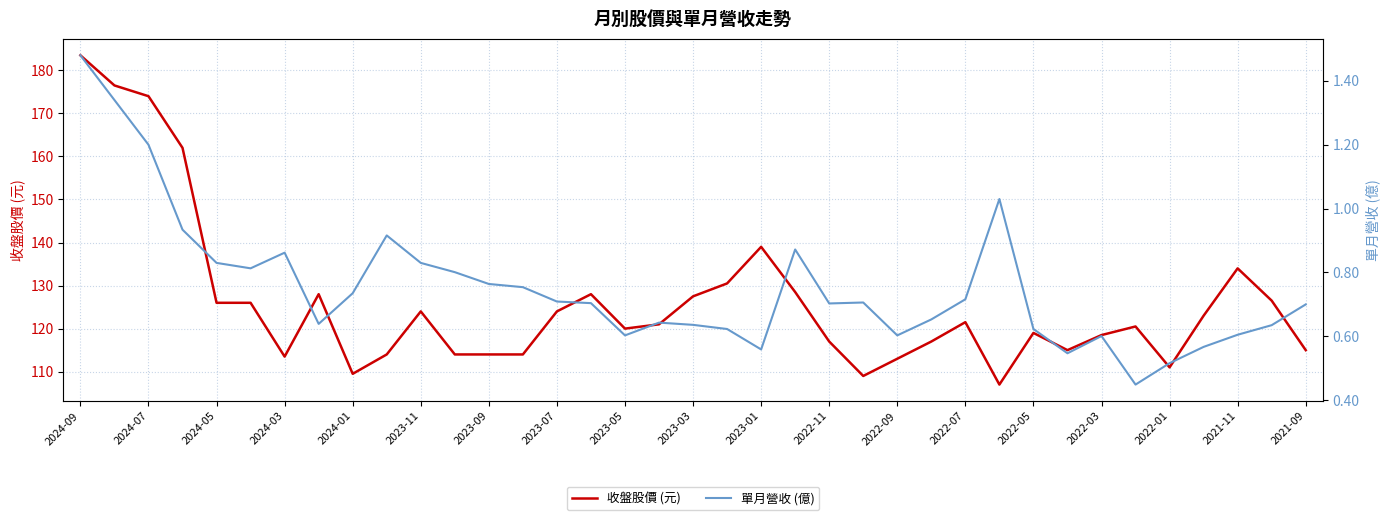

Which series has the largest range (max minus min)?

收盤股價 (元)